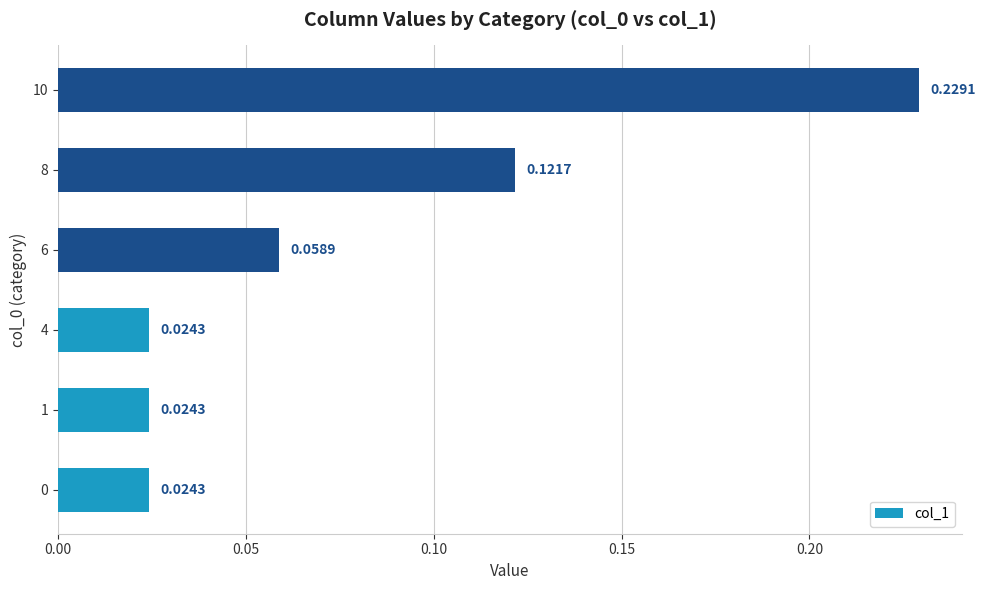

Which has a higher value, 8 or 6?

8